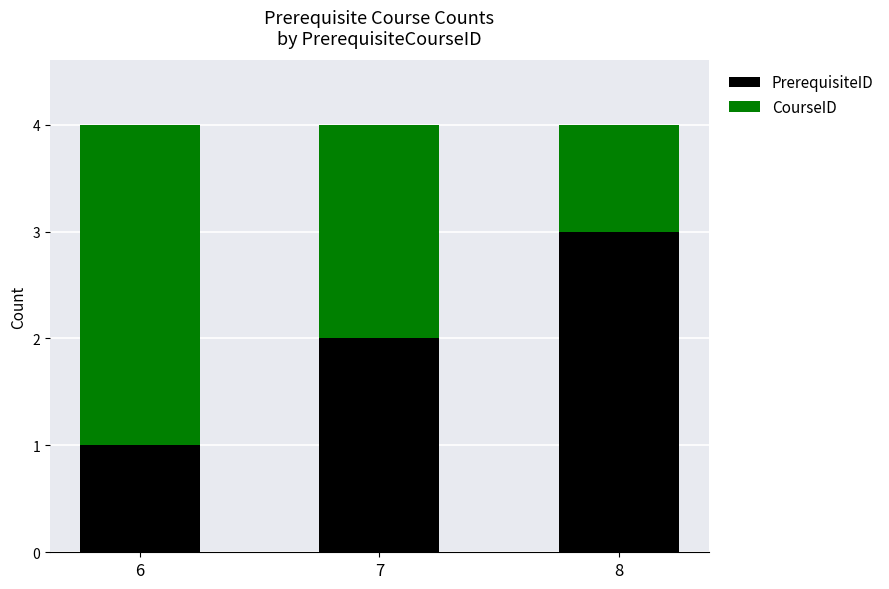

Reading left to right, what are the values for PrerequisiteID?

6=1	7=2	8=3